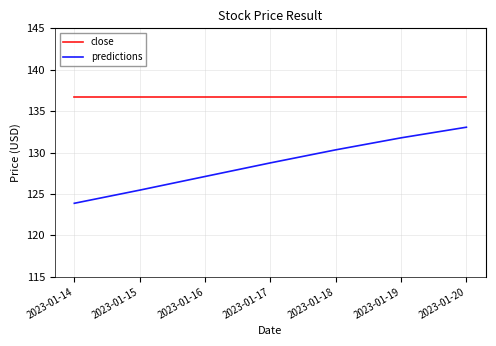

True or false: close has a value of 233.3 at 2023-01-14.

False